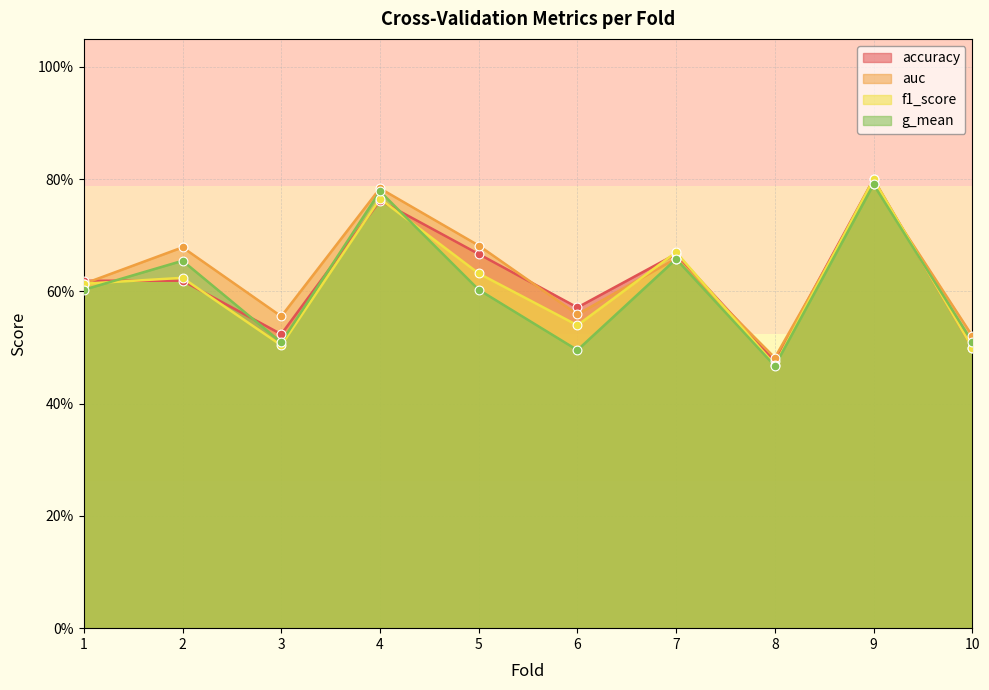

What are all the series names shown in the legend?

accuracy, auc, f1_score, g_mean